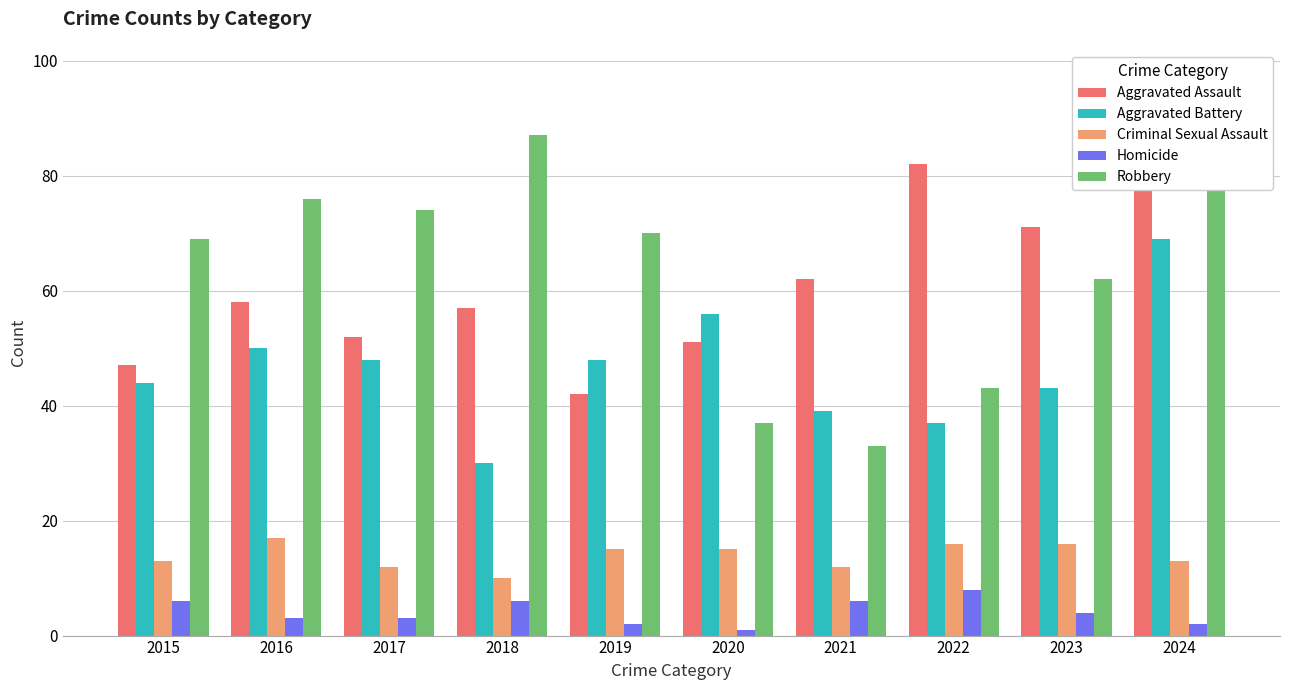

Rank the categories by Homicide value from highest to lowest.

2022, 2015, 2018, 2021, 2023, 2016, 2017, 2019, 2024, 2020